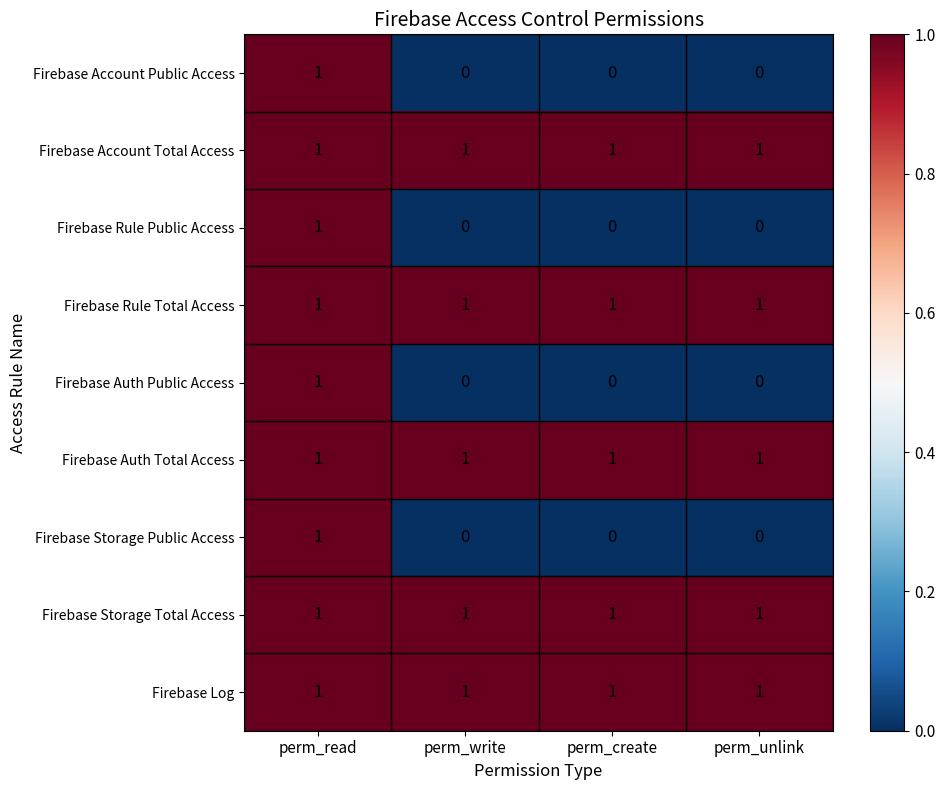

How many categories are shown in the chart?

4